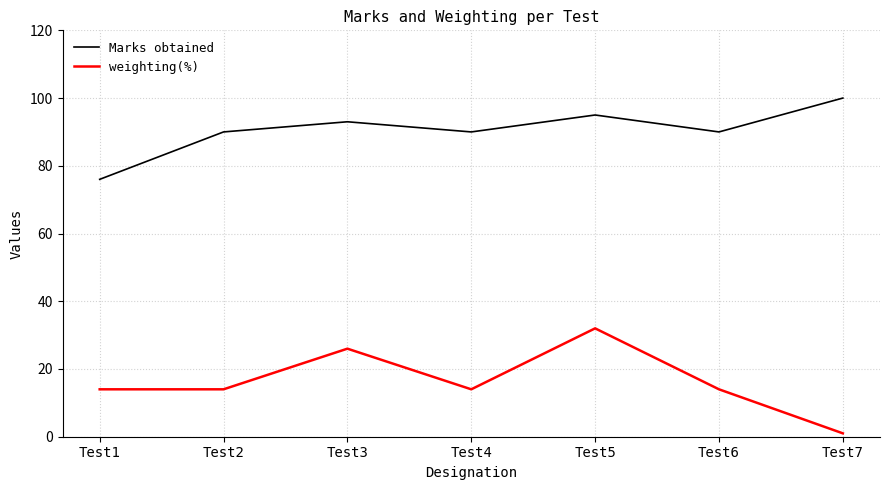

List the series in order of their peak value, lowest first.

weighting(%), Marks obtained